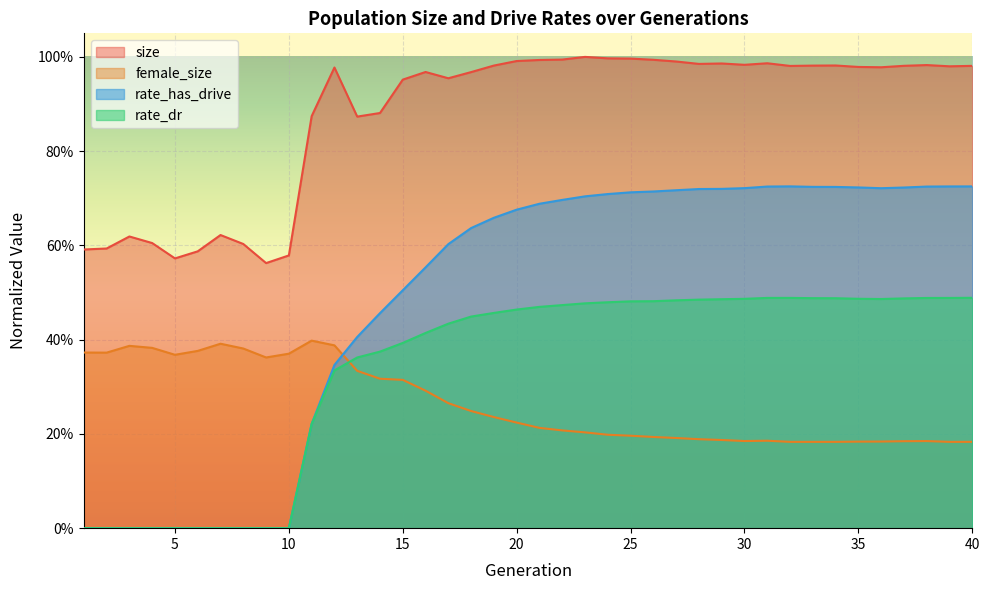

Reading left to right, list all the values displayed in this chart.

size: 0.6	0.6	0.6	0.6	0.6	0.6	0.6	0.6	0.6	0.6	0.9	1.0	0.9	0.9	1.0	1.0	1.0	1.0	1.0	1.0	1.0	1.0	1.0	1.0	1.0	1.0	1.0	1.0	1.0	1.0	1.0	1.0	1.0	1.0	1.0	1.0	1.0	1.0	1.0	1.0
female_size: 0.4	0.4	0.4	0.4	0.4	0.4	0.4	0.4	0.4	0.4	0.4	0.4	0.3	0.3	0.3	0.3	0.3	0.2	0.2	0.2	0.2	0.2	0.2	0.2	0.2	0.2	0.2	0.2	0.2	0.2	0.2	0.2	0.2	0.2	0.2	0.2	0.2	0.2	0.2	0.2
rate_dr: 0.0	0.0	0.0	0.0	0.0	0.0	0.0	0.0	0.0	0.0	0.2	0.3	0.4	0.4	0.4	0.4	0.4	0.4	0.5	0.5	0.5	0.5	0.5	0.5	0.5	0.5	0.5	0.5	0.5	0.5	0.5	0.5	0.5	0.5	0.5	0.5	0.5	0.5	0.5	0.5
rate_has_drive: 0.0	0.0	0.0	0.0	0.0	0.0	0.0	0.0	0.0	0.0	0.2	0.3	0.4	0.5	0.5	0.6	0.6	0.6	0.7	0.7	0.7	0.7	0.7	0.7	0.7	0.7	0.7	0.7	0.7	0.7	0.7	0.7	0.7	0.7	0.7	0.7	0.7	0.7	0.7	0.7